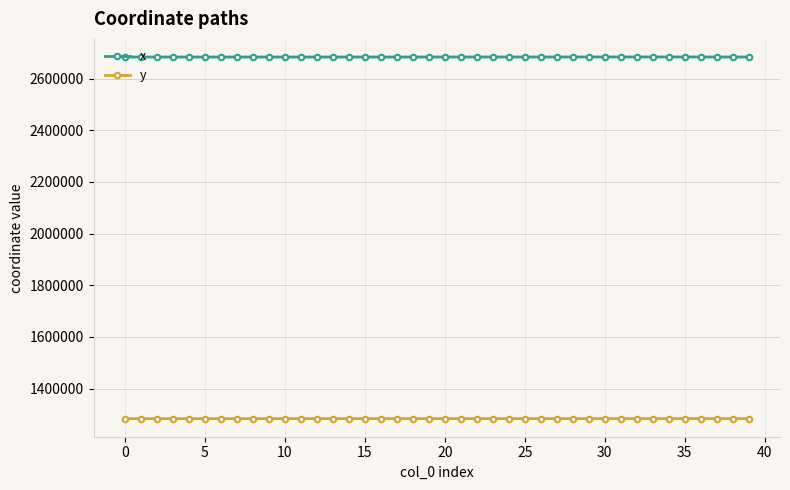

What is the value of the y point at the 21st from the left?

1283846.9